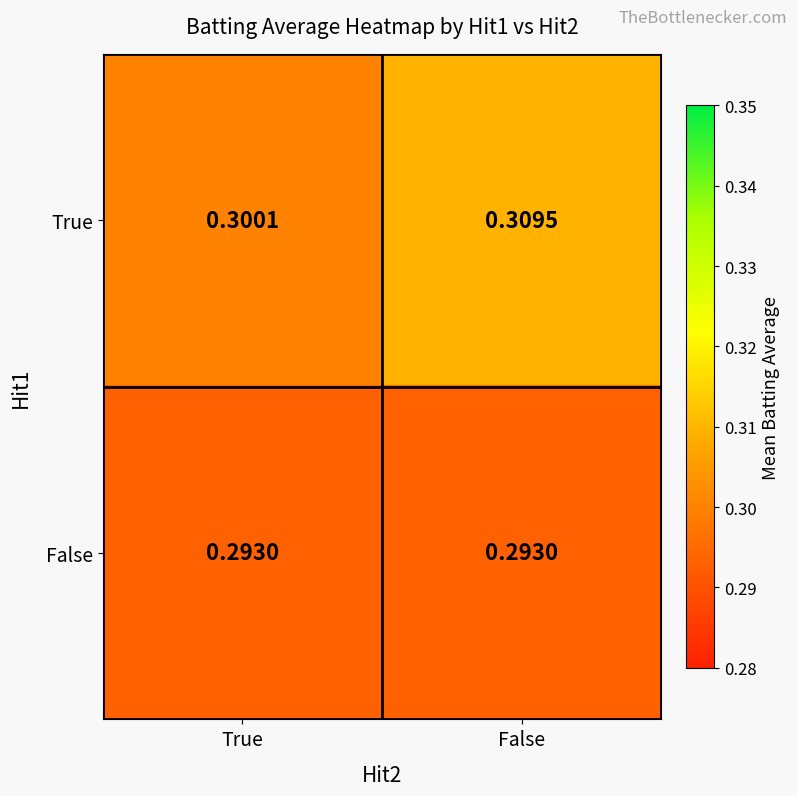

Which series has the largest total across all categories?

True